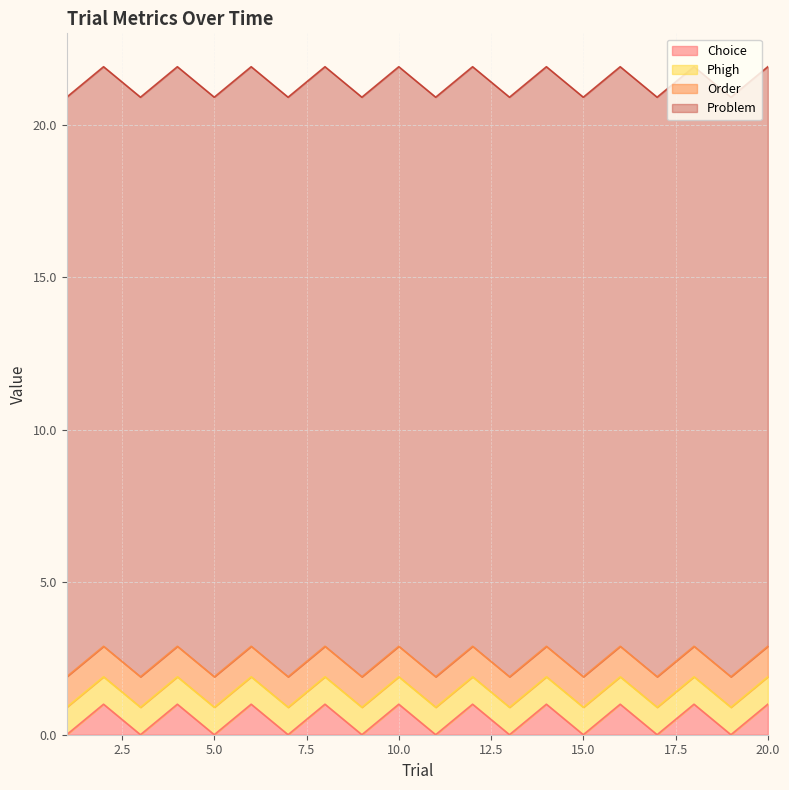

True or false: Choice has a value of 0.0 at 9.

True